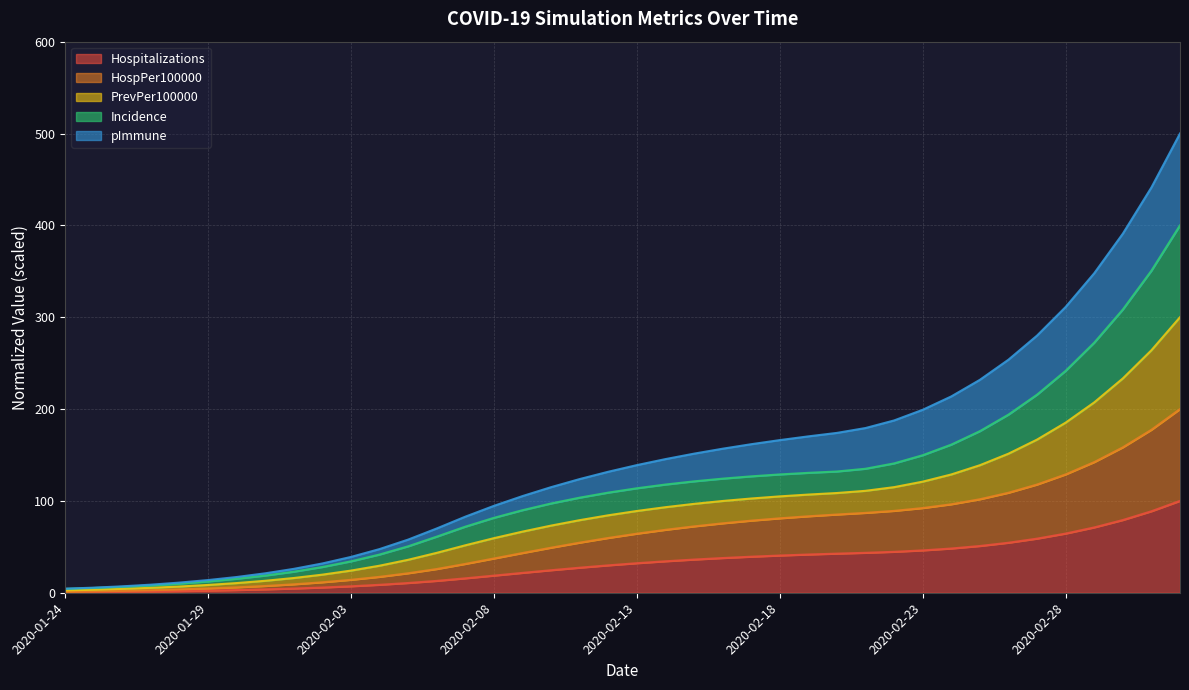

What is the value of the HospPer100000 point at the 17th from the left?

43.2